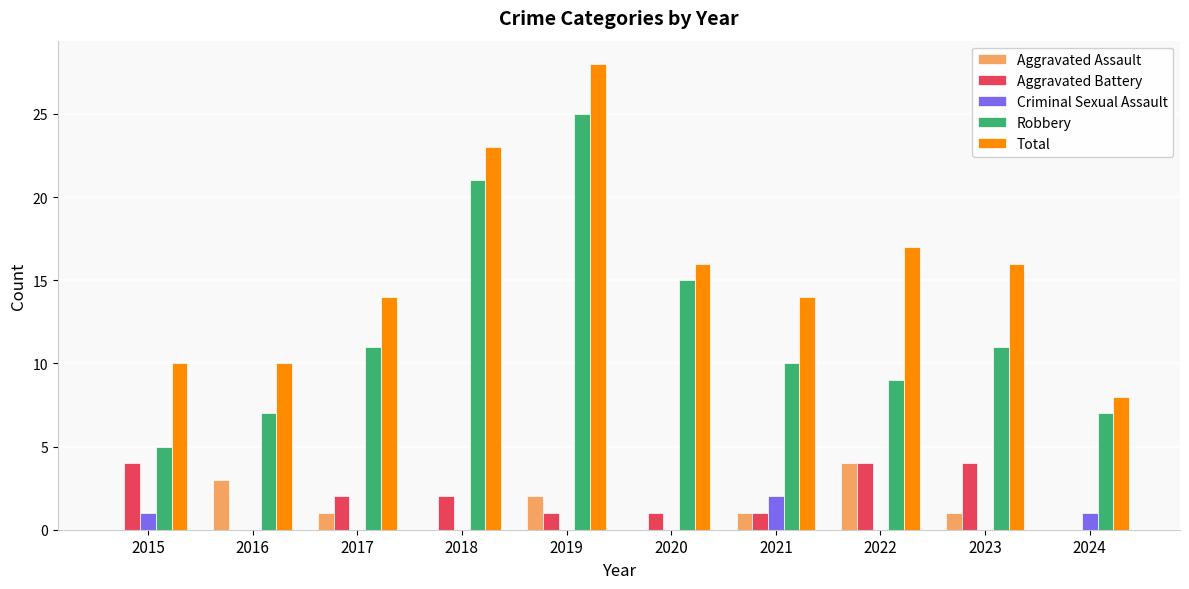

Which series has the largest total across all categories?

Total